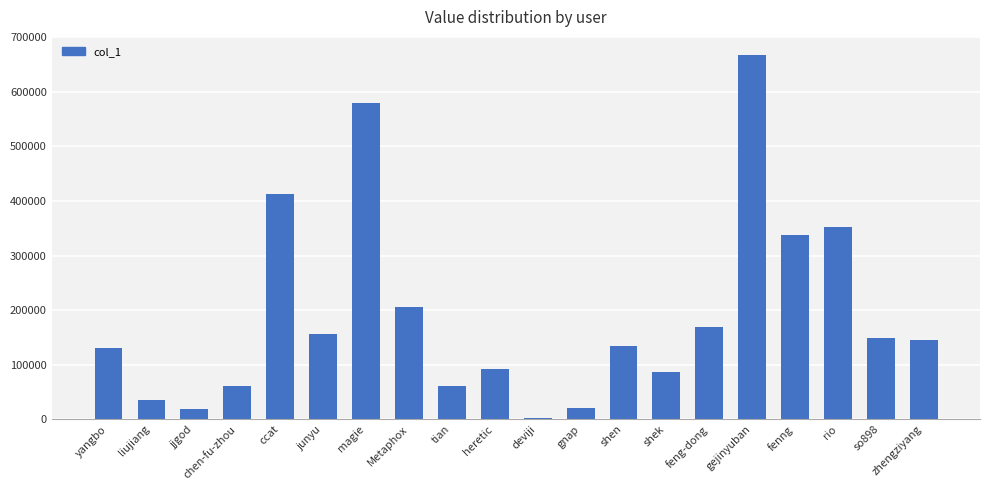

What is the approximate value at gnap?

21349